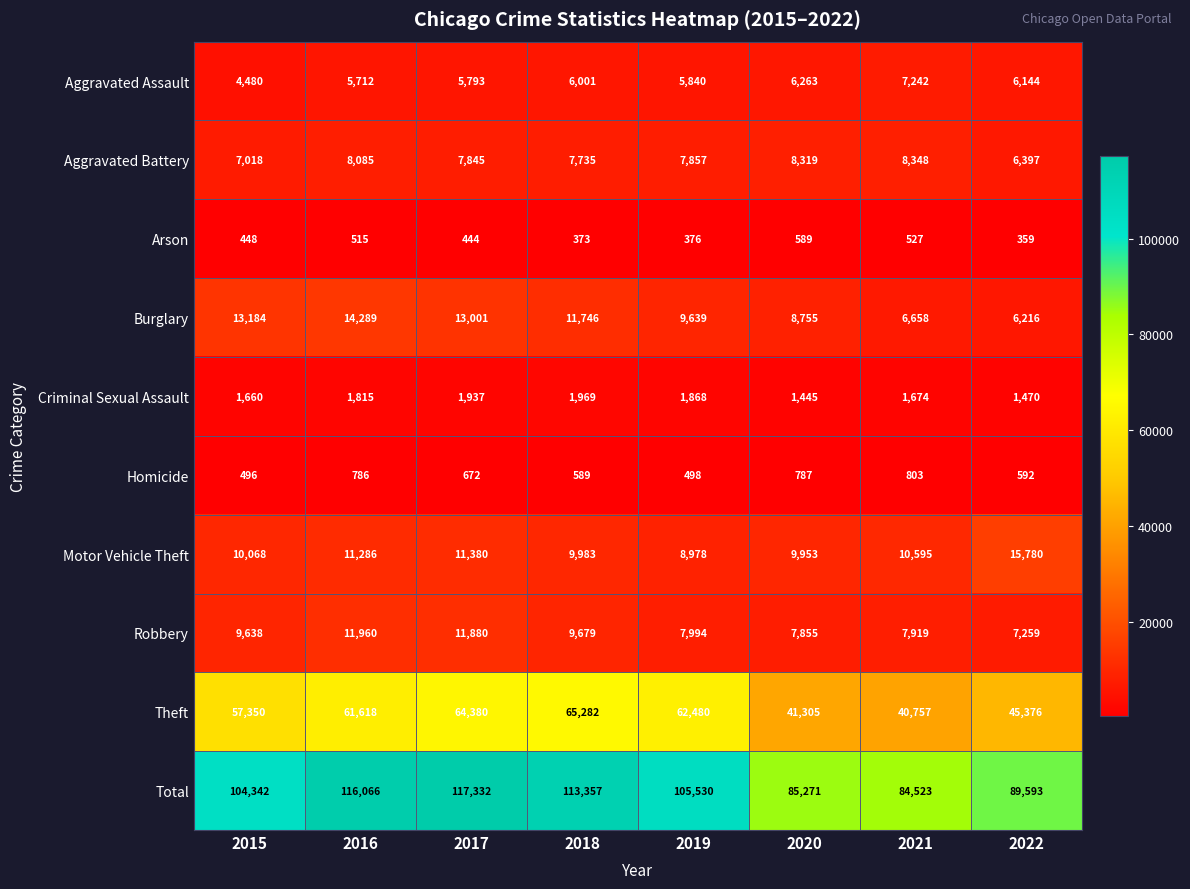

What is the sum of all Burglary values?

83488